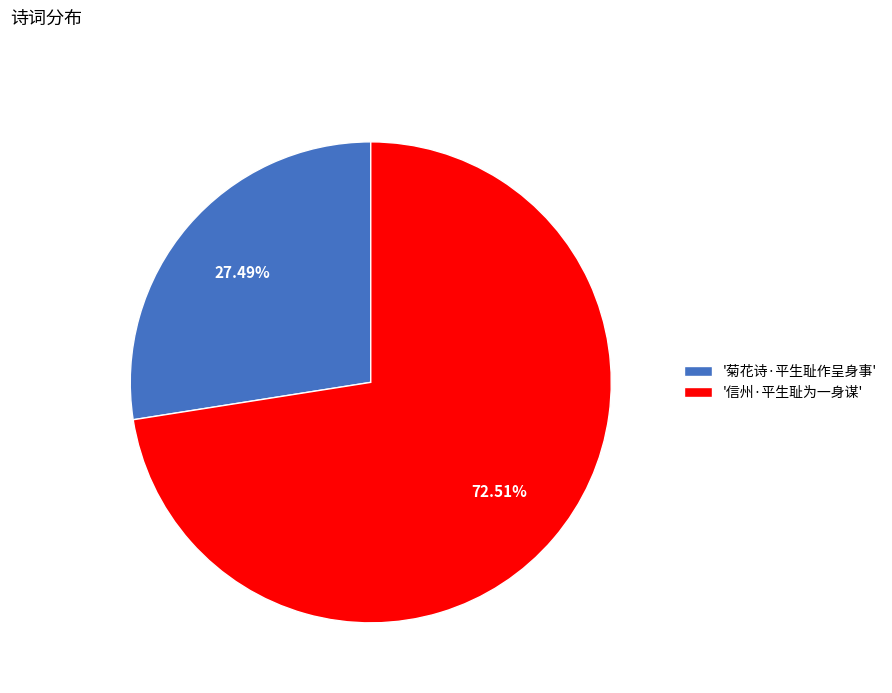

Which slice is the largest?

'信州·平生耻为一身谋'